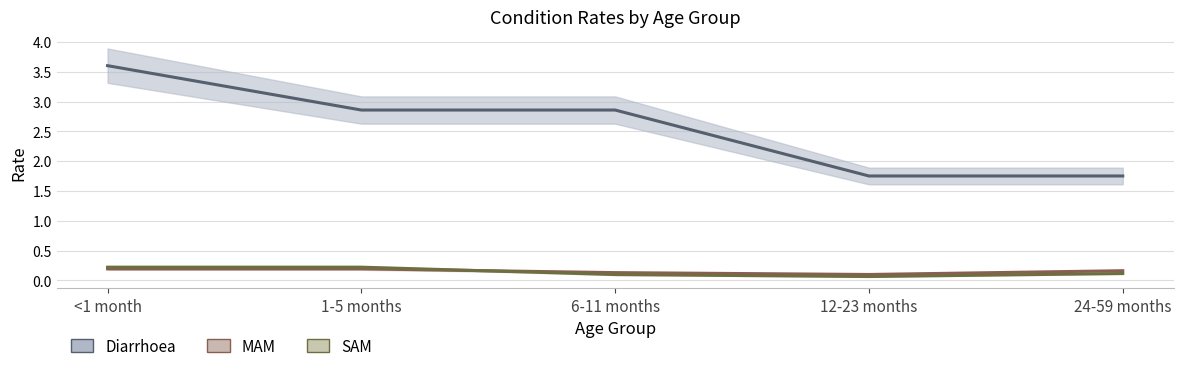

Read the Diarrhoea value at 6-11 months.

2.9